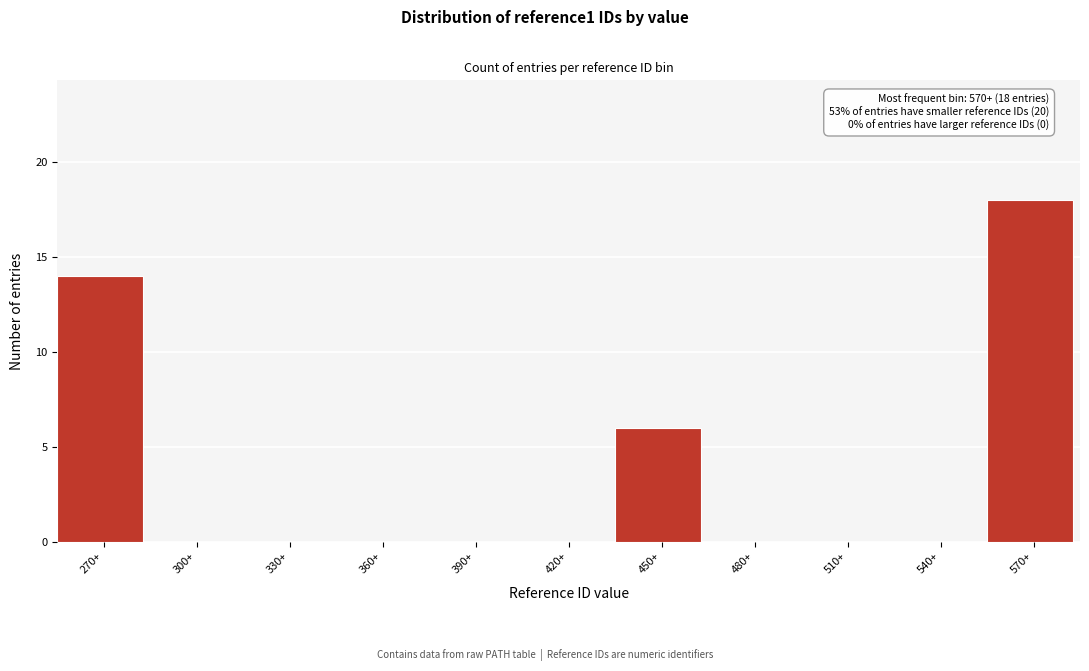

Reading left to right, what are all the values shown in this chart?

270+=14	300+=0	330+=0	360+=0	390+=0	420+=0	450+=6	480+=0	510+=0	540+=0	570+=18